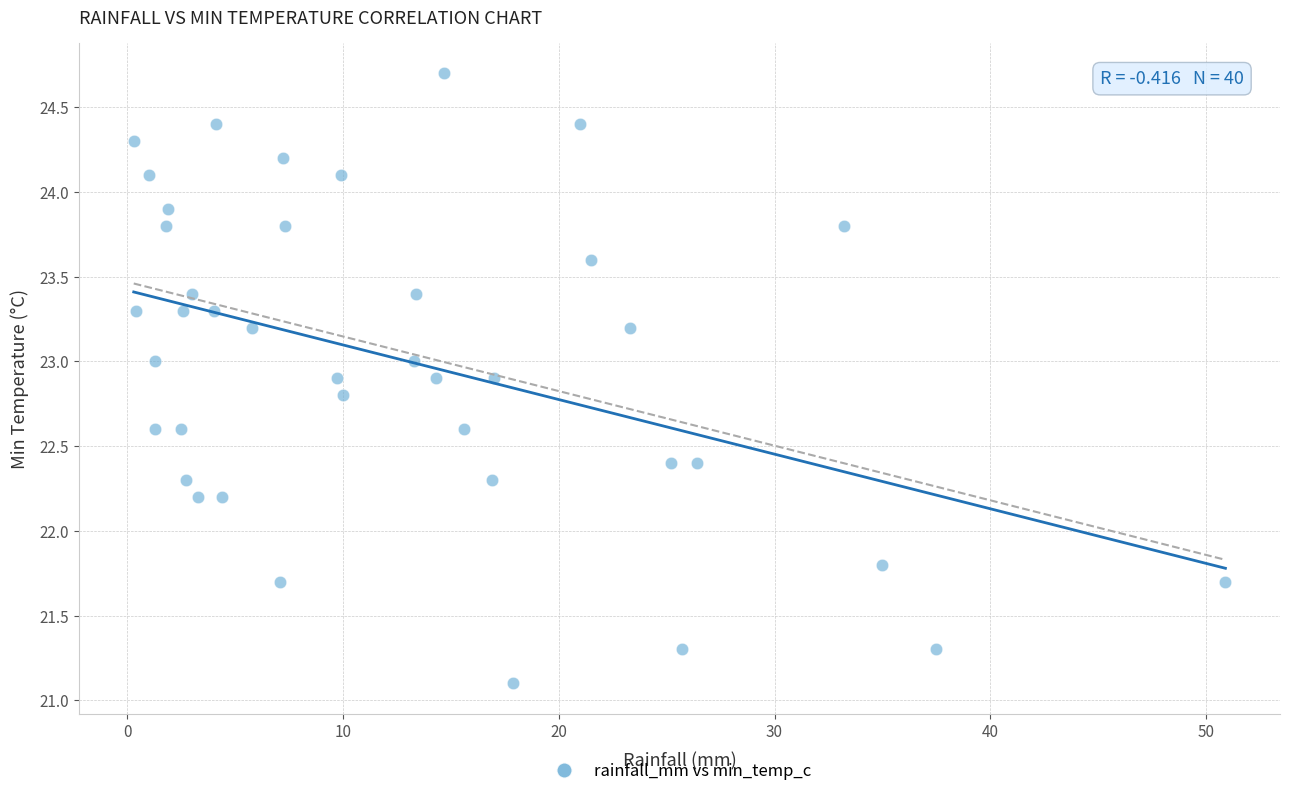

What is the range of X values (max minus min)?

50.6